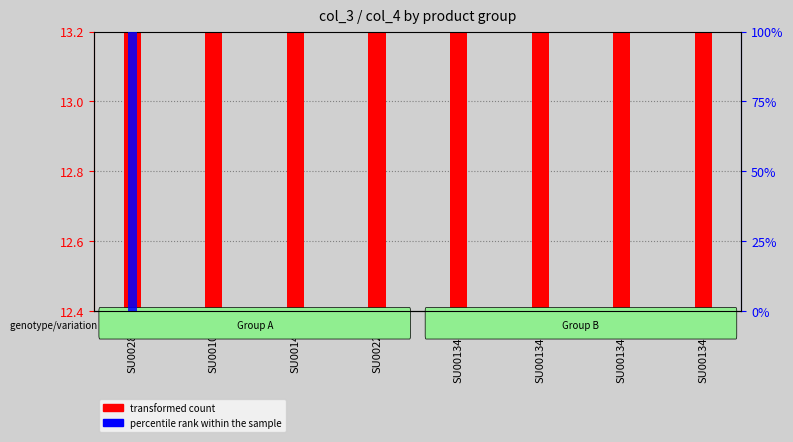

Reading left to right, transcribe all the data shown in this chart.

transformed count: SU002835=13.2	SU001051=13.2	SU001430=13.2	SU002203=12.4	SU001341-1=13.0	SU001341-2=13.0	SU001341-3=13.0	SU001341-4=13.0
percentile rank within the sample: SU002835=100.0	SU001051=0.0	SU001430=0.0	SU002203=0.0	SU001341-1=0.0	SU001341-2=0.0	SU001341-3=0.0	SU001341-4=0.0